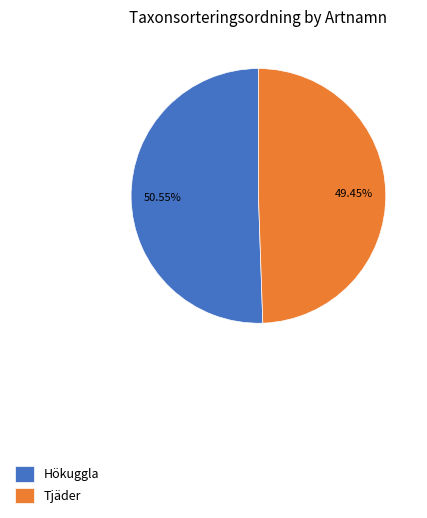

What percentage is the Hökuggla slice, to the nearest percent?

51%